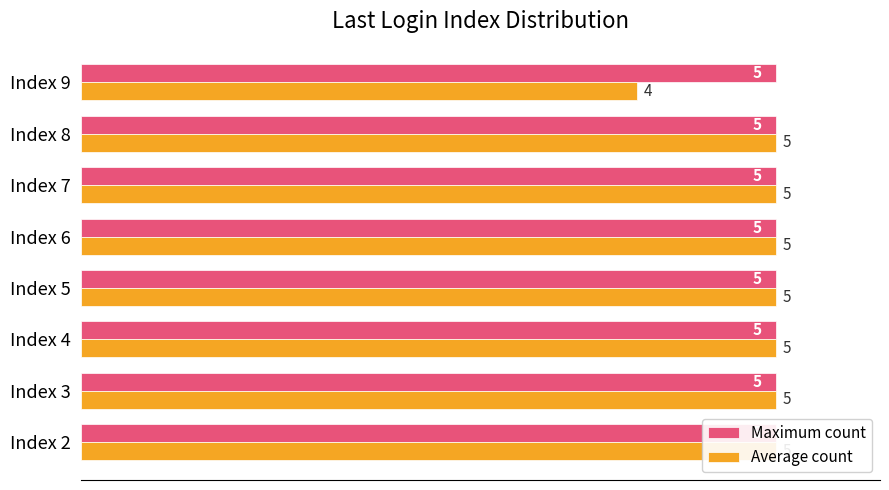

Which series has the largest total across all categories?

Average count